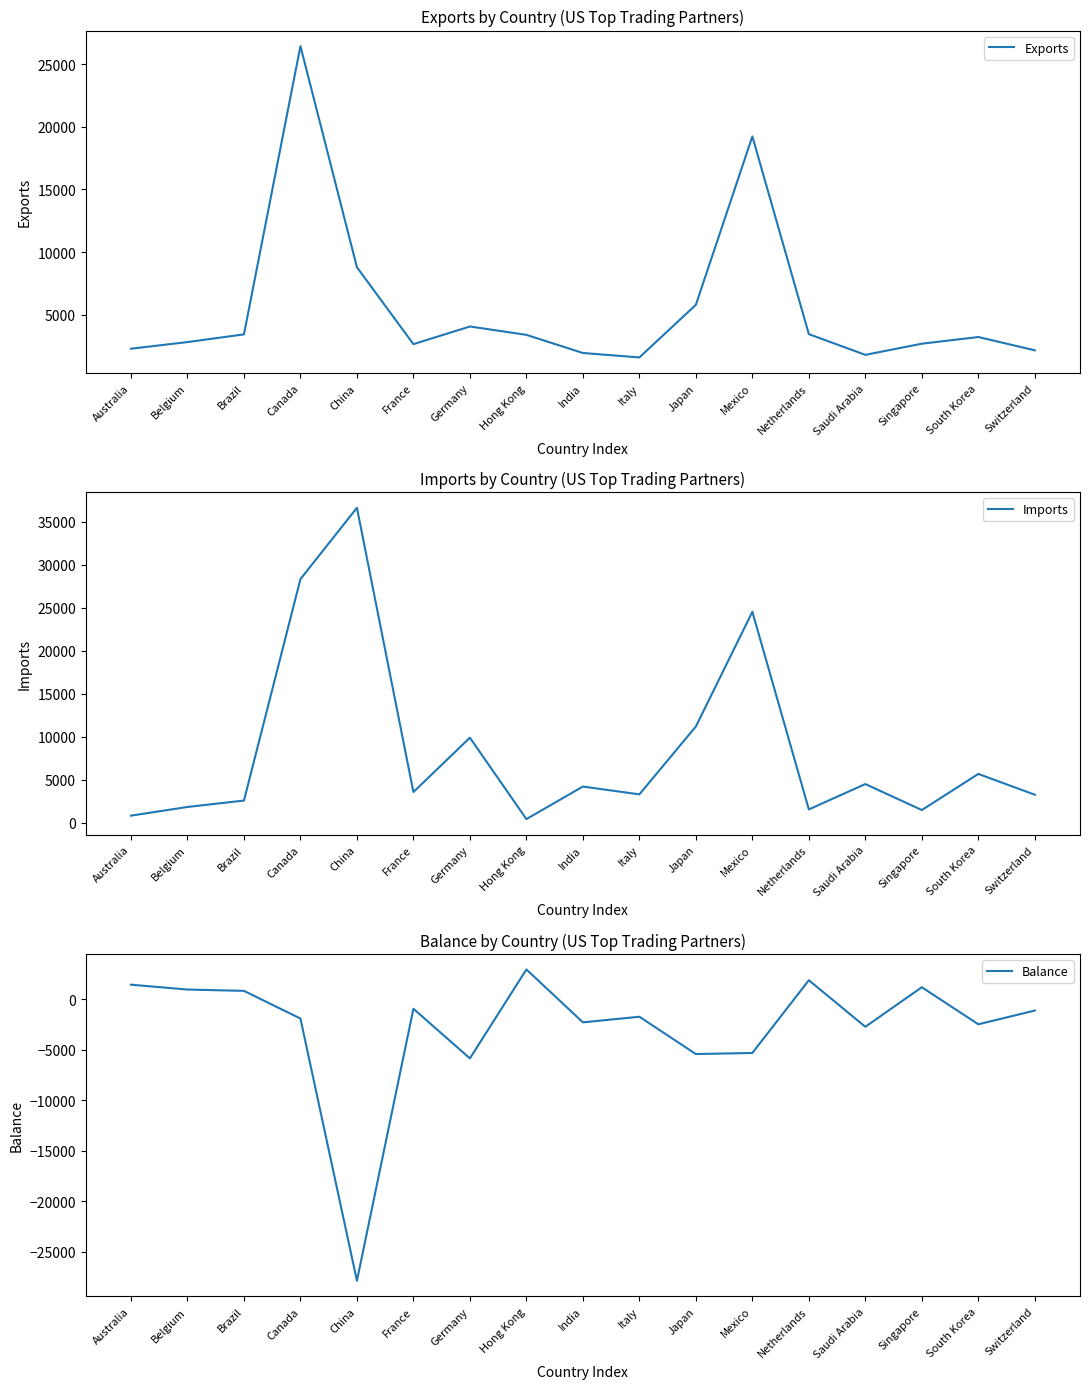

How many data points in Imports are above 3563?

9